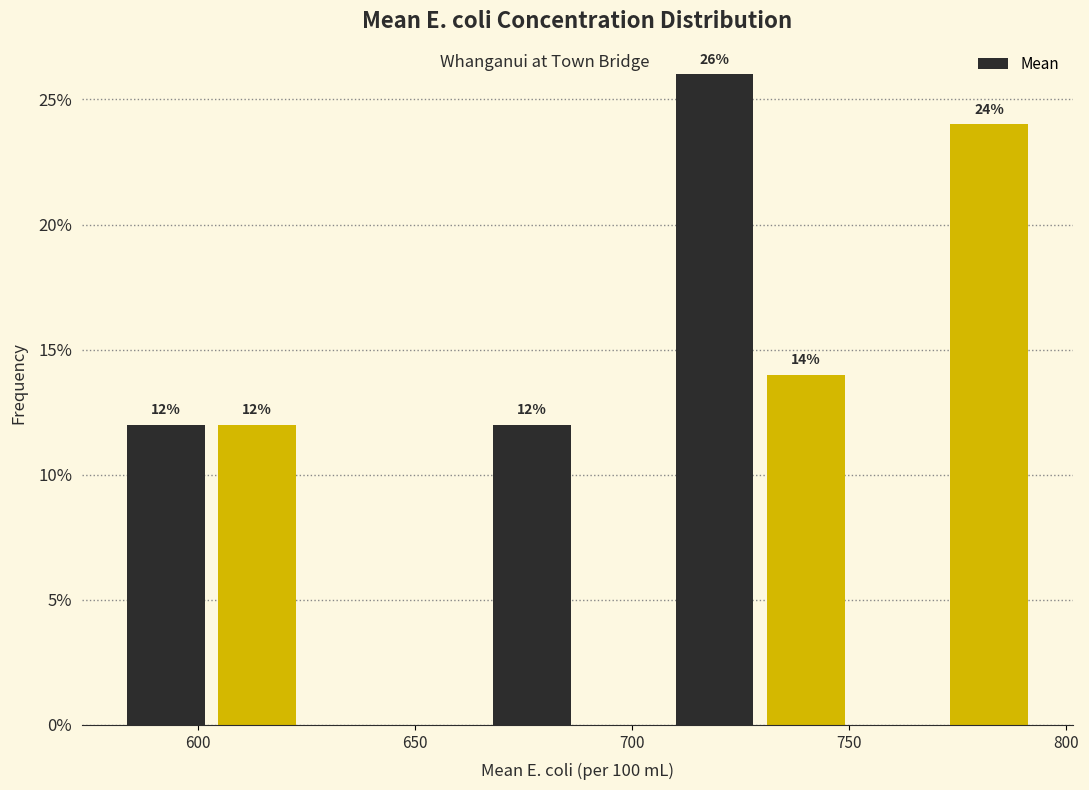

Which range on the x-axis has the tallest bar?

710 to 730